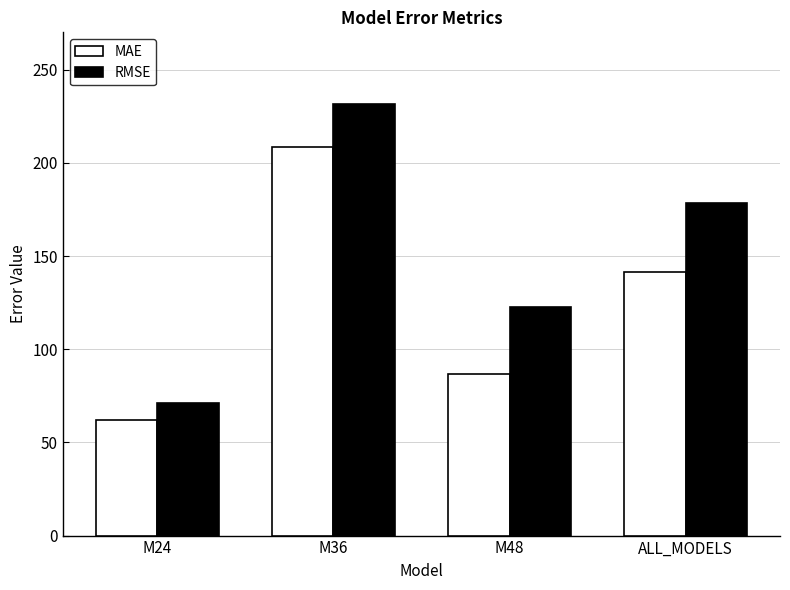

Which category has the highest value in the MAE series?

M36